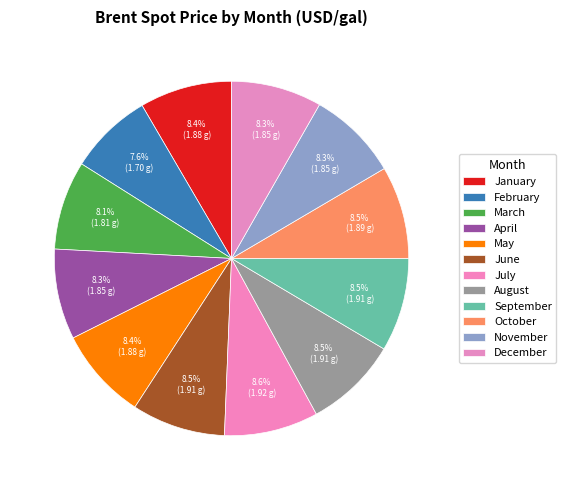

Count the number of slices in the pie.

12